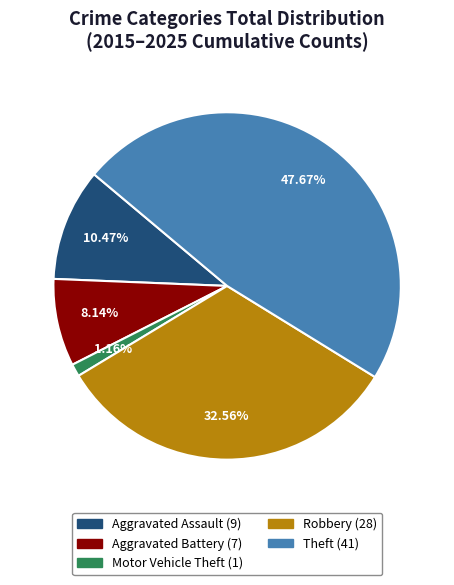

Rank the categories by value from highest to lowest.

Theft, Robbery, Aggravated Assault, Aggravated Battery, Motor Vehicle Theft